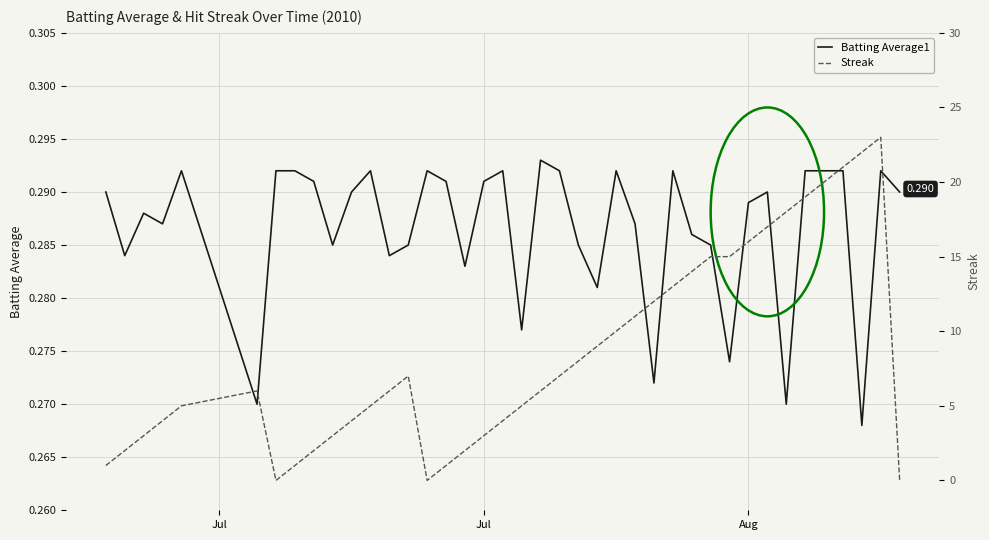

What is the difference between the maximum and minimum values in the Streak series?

23.0